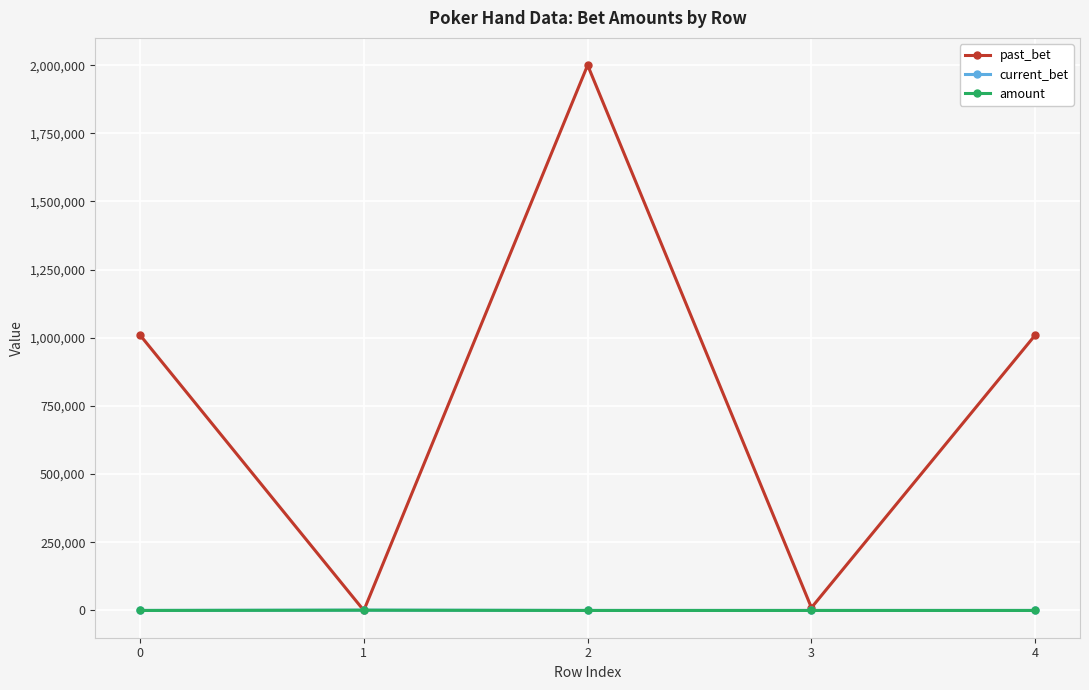

Which series has the largest total across all categories?

past_bet